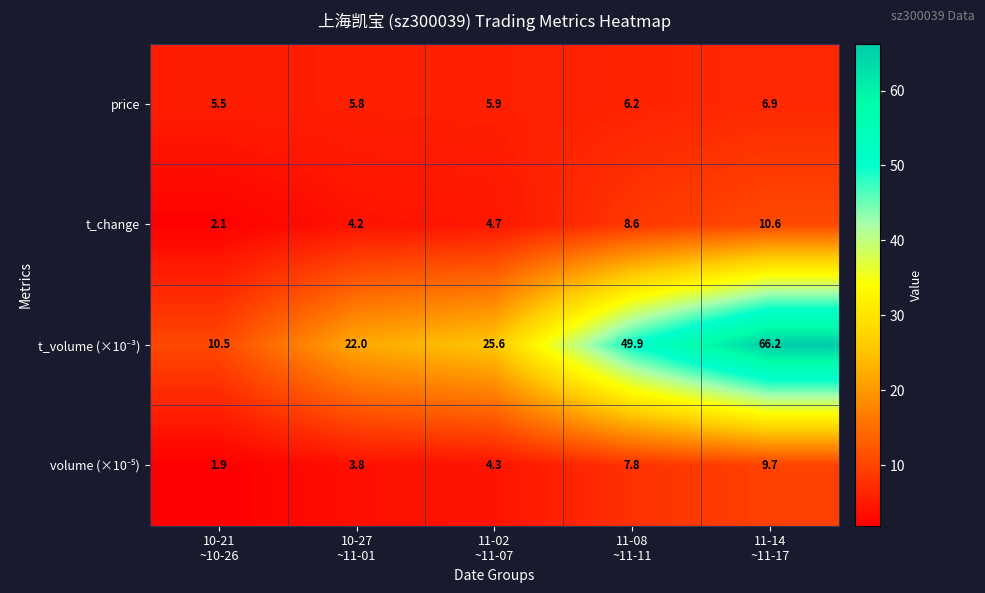

What is the difference between the highest and lowest values at 10-27
~11-01?

18.2